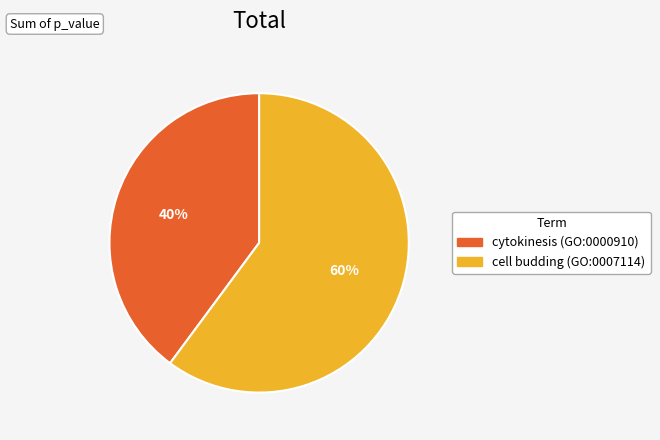

Is it true that cytokinesis (GO:0000910) is 40% of the pie?

True